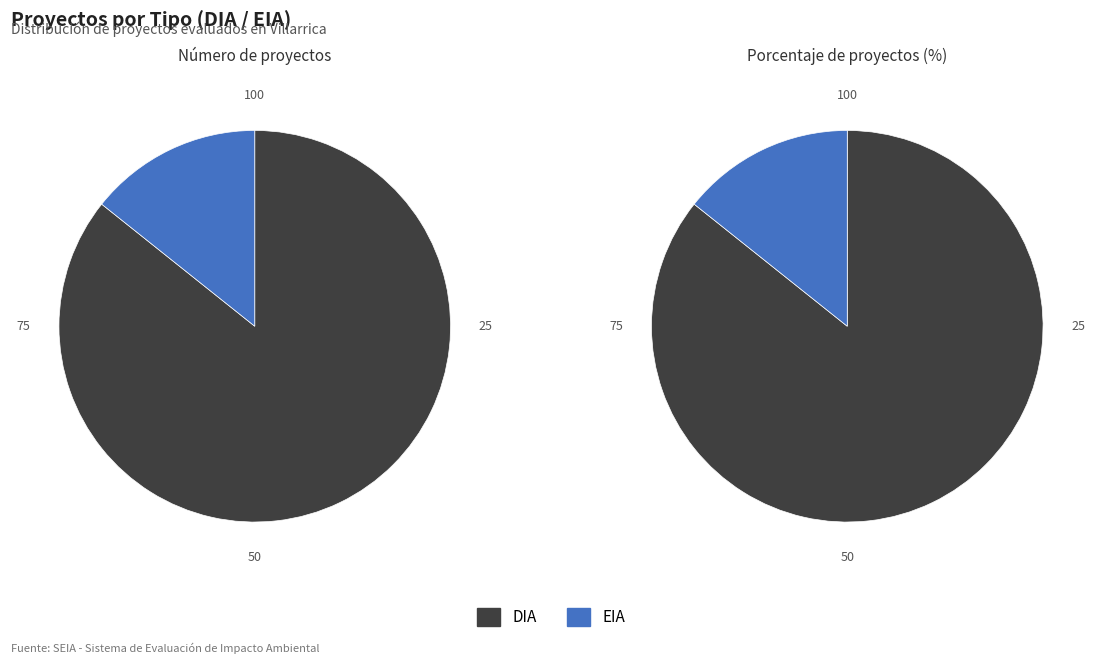

Which slice is the smallest?

EIA